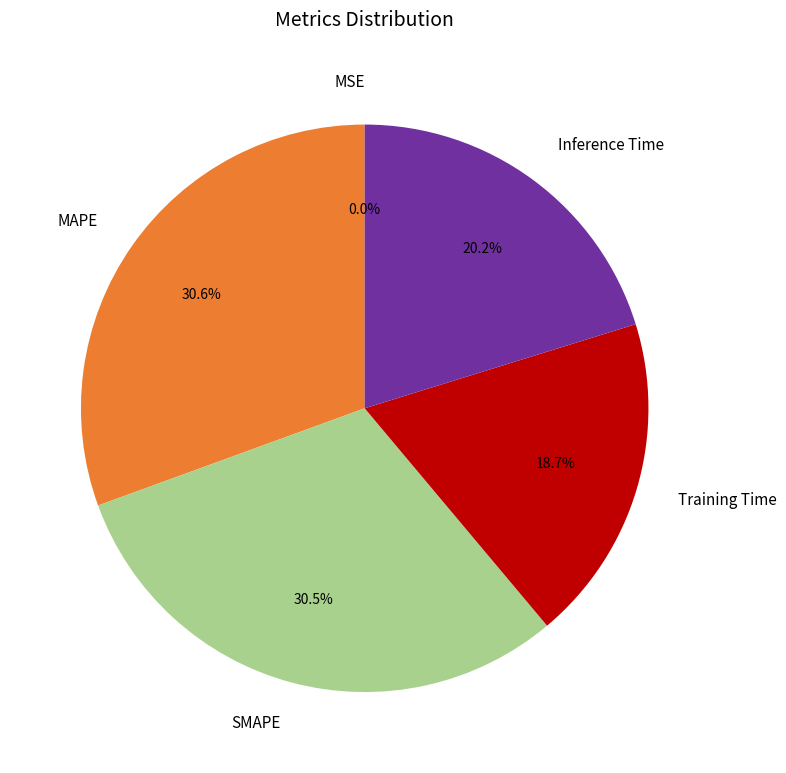

To the nearest percent, what percentage of the pie is Inference Time?

20%